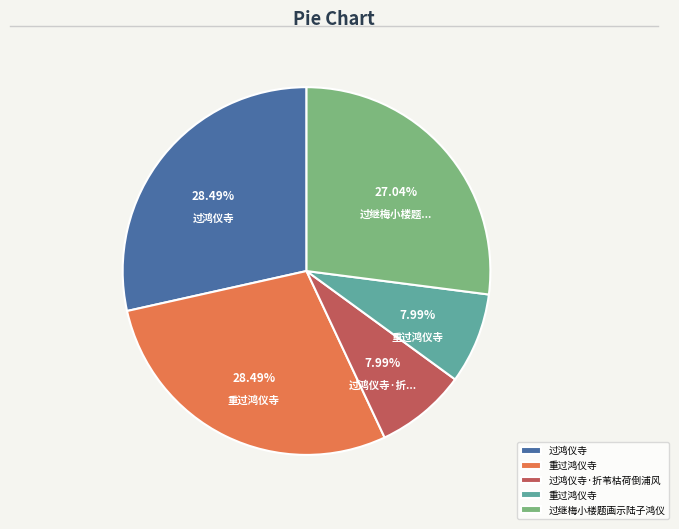

Count the number of slices in the pie.

5